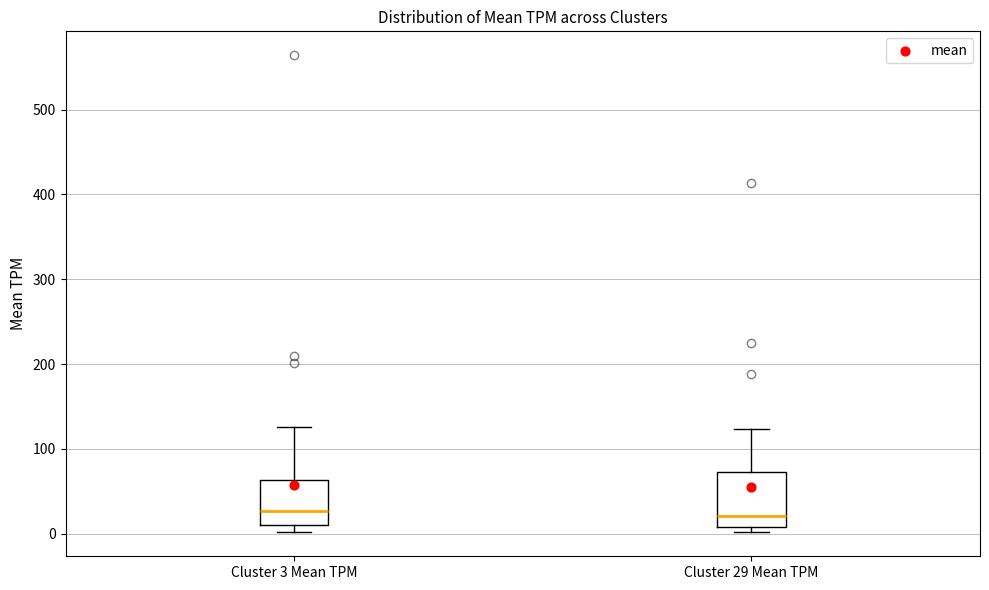

Reading left to right, read every box against the y-axis: the position of its median line, the range the box covers, and the ends of its whiskers. The values are not printed on the chart, so give them approximately, as read against the axis.

Cluster 3 Mean TPM: median 30, box 10 to 60, whiskers 0 to 130
Cluster 29 Mean TPM: median 20, box 10 to 70, whiskers 0 to 120